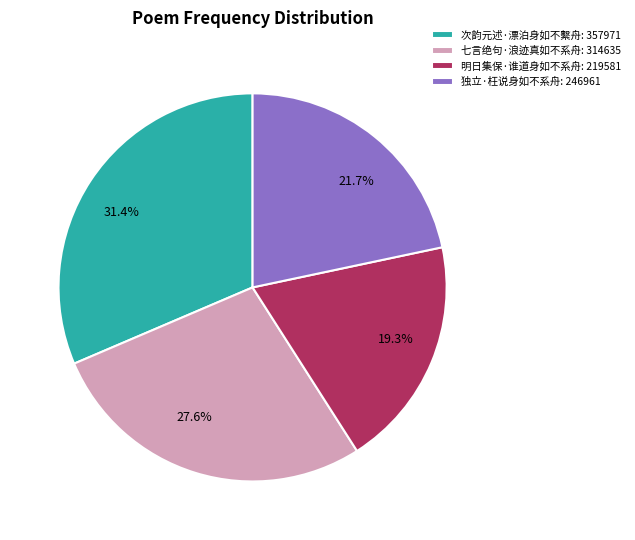

Is the sum of 次韵元述·漂泊身如不繫舟 and 明日集保·谁道身如不系舟 greater than half?

Yes